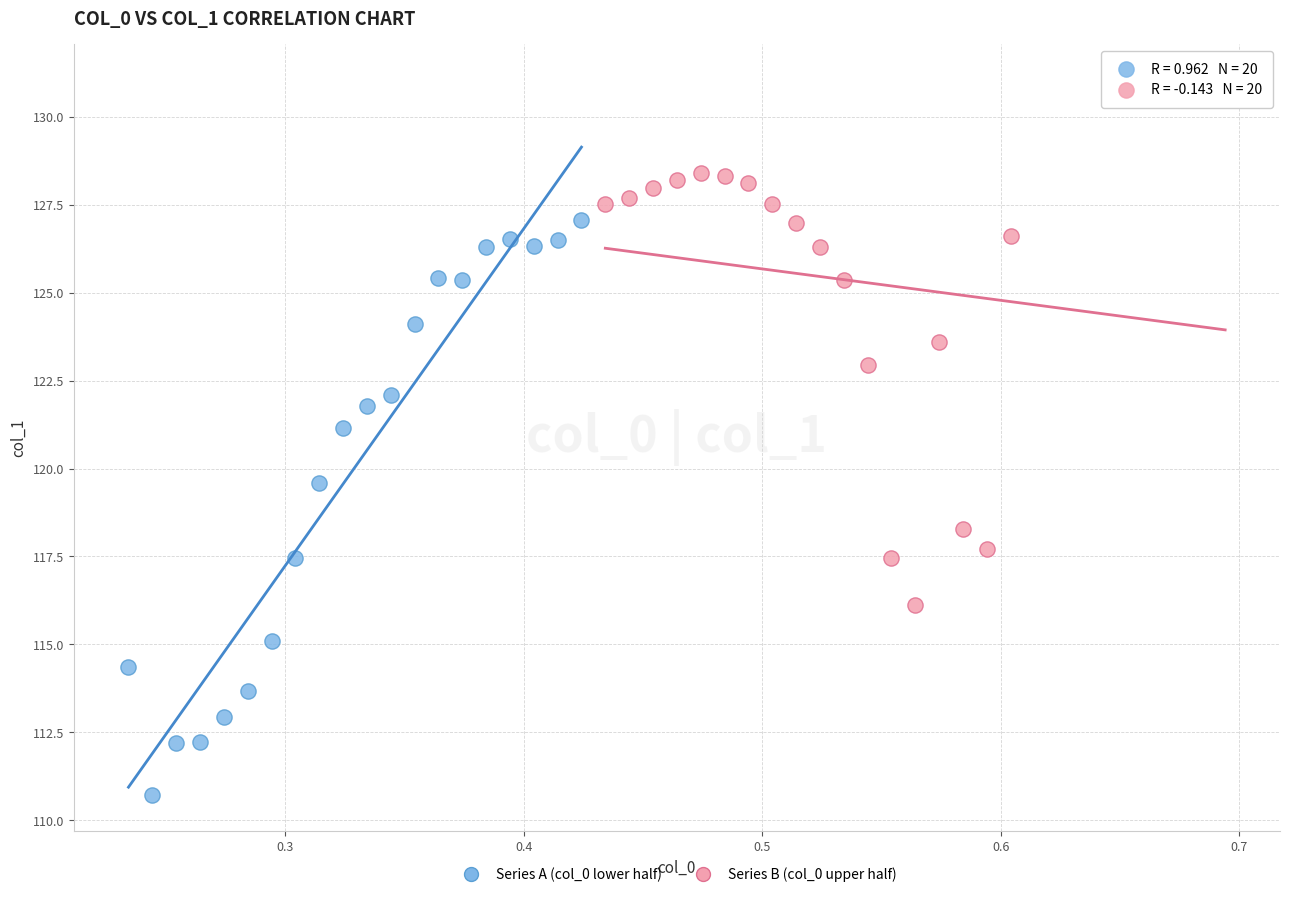

Which series has the widest spread of Y values?

Series A (col_0 lower half)